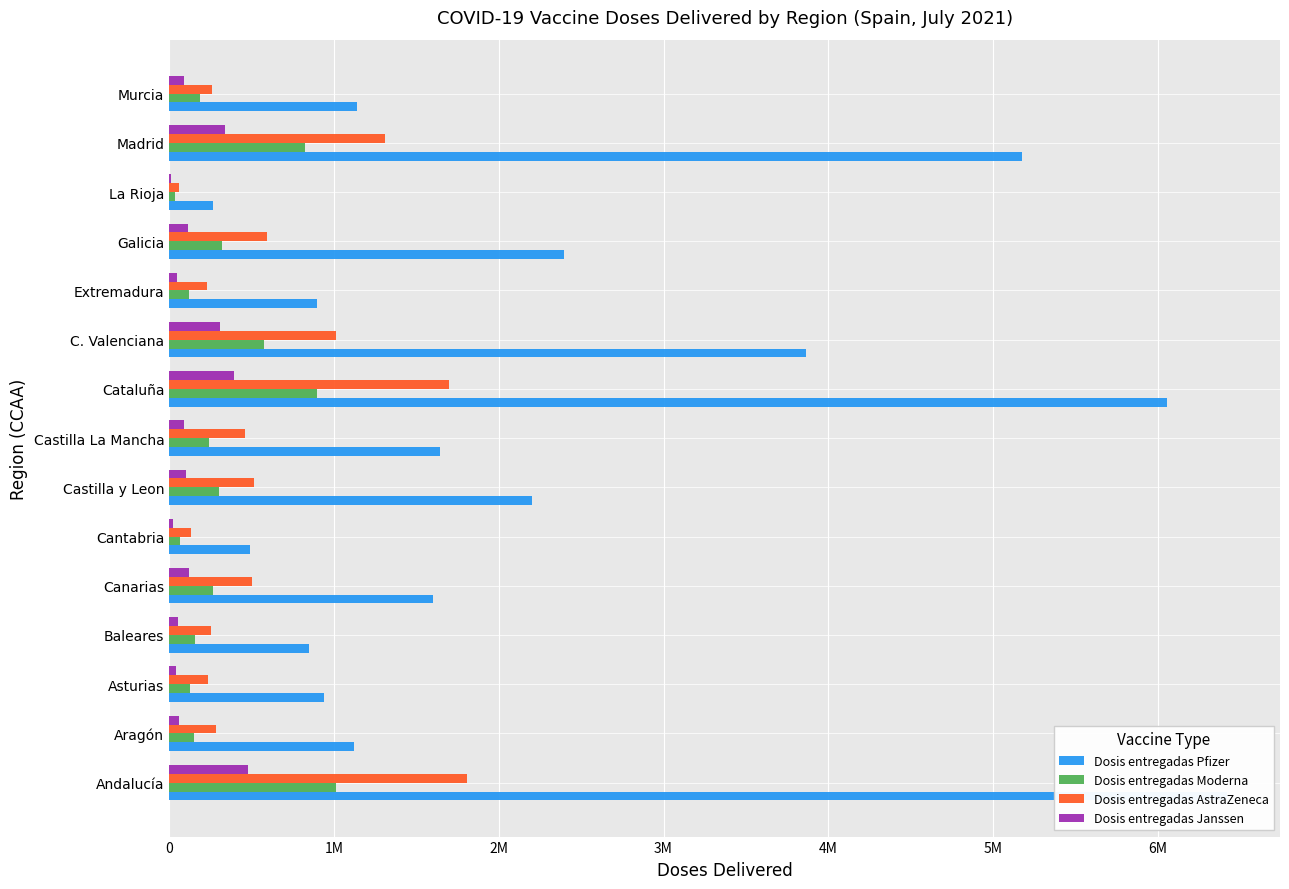

How many series are shown in this chart?

4